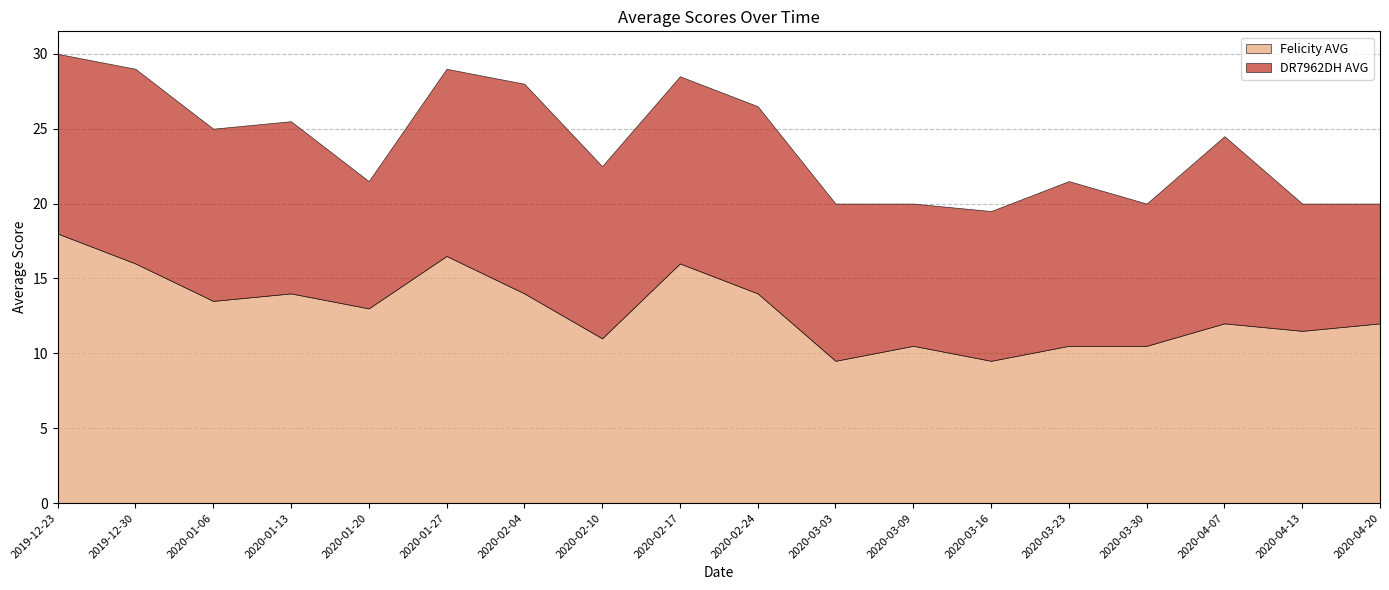

How many values in the Felicity AVG series are below 13?

9